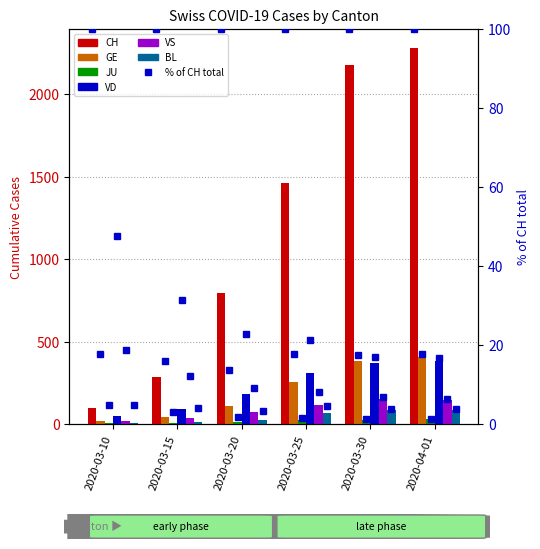

Reading left to right, extract all data points from this chart.

CH: 101	287	797	1462	2176	2283
GE: 18	46	109	258	382	406
JU: 5	9	14	23	28	29
VD: 48	90	182	311	370	383
VS: 19	35	73	118	152	145
BL: 5	12	27	68	86	86